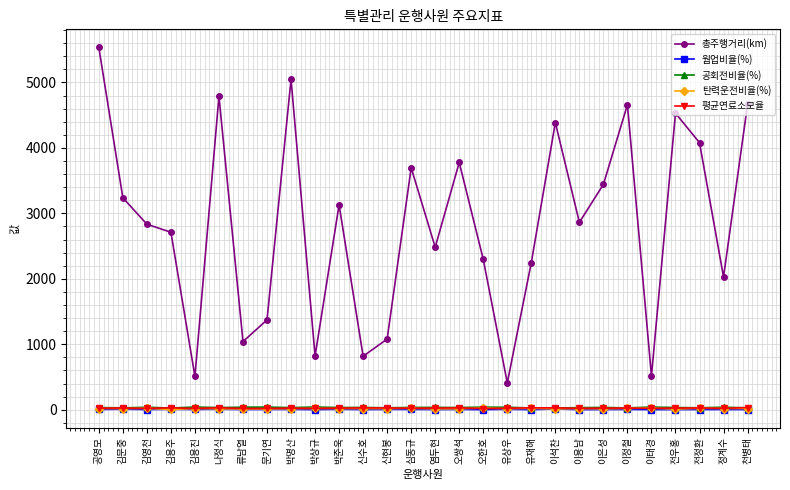

What is the difference between the highest and lowest values at 오쌍석?

3773.9